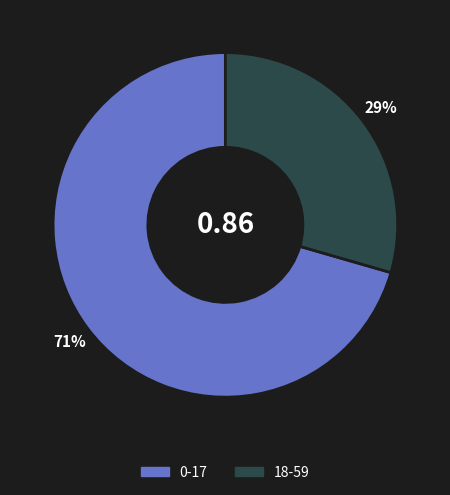

The 0-17 slice represents 85% of the pie. True or false?

False